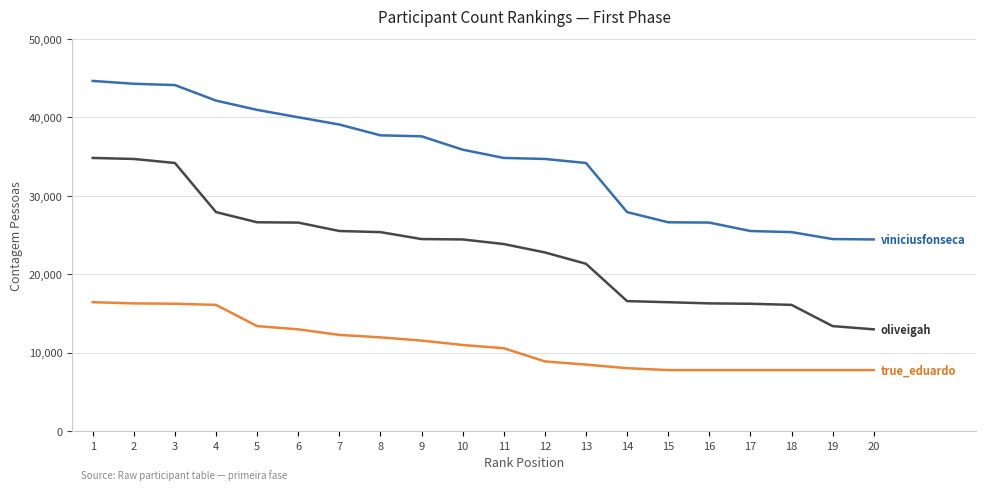

What is the total value across all series at 1?

95852